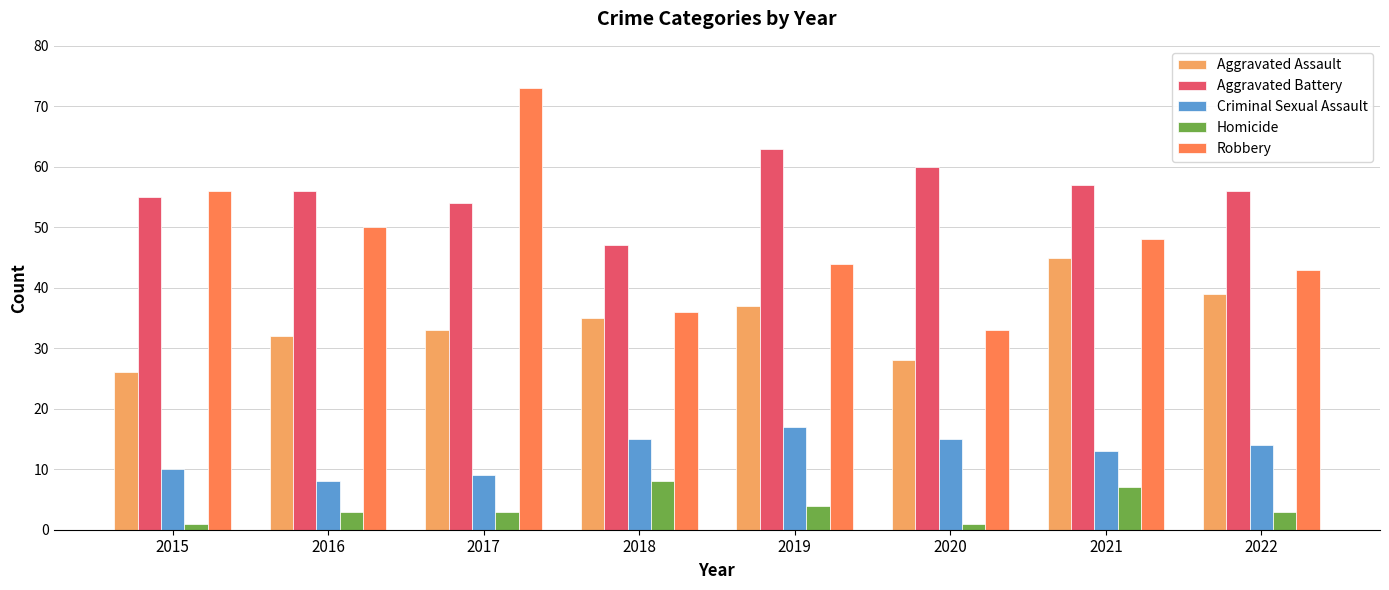

What is the difference between the highest and lowest values at 2022?

53